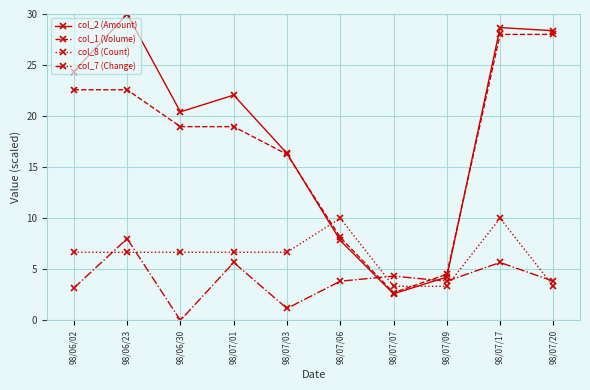

The col_7 (Change) series shows 3.8 at 98/07/09. True or false?

True